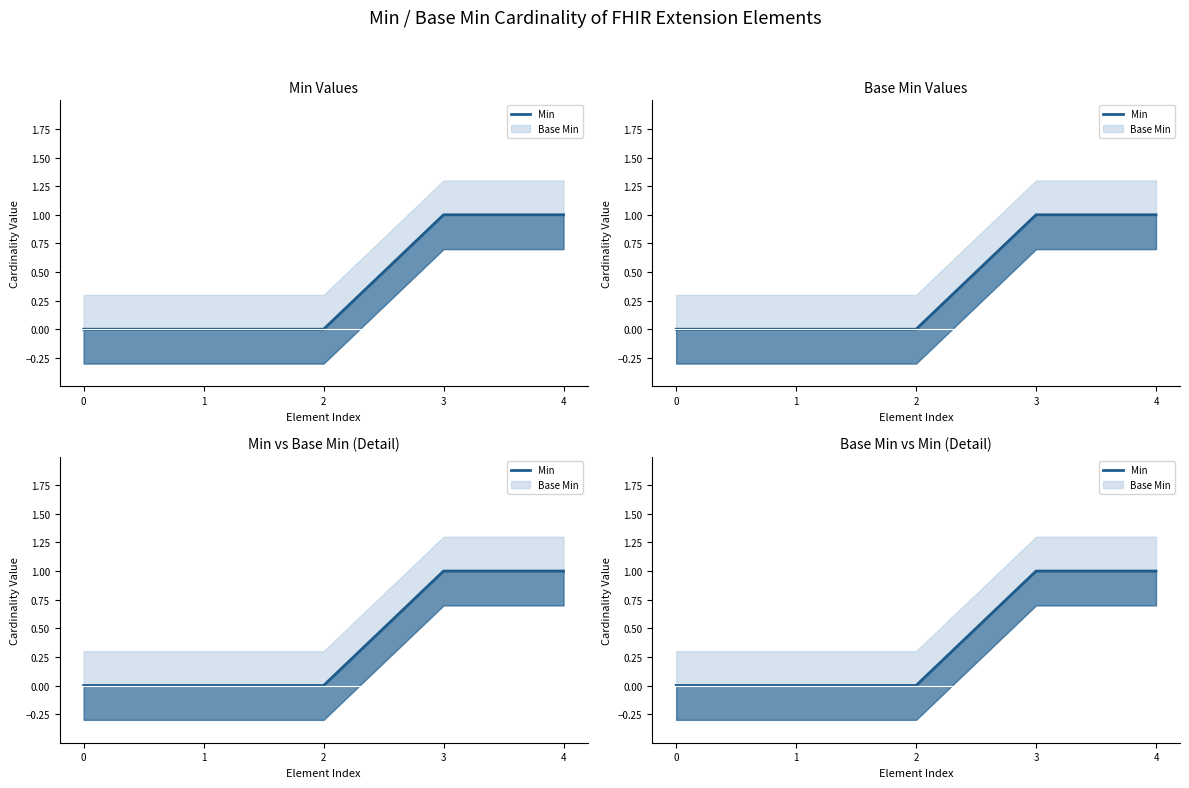

Is it true that the value at 3 is 1?

True